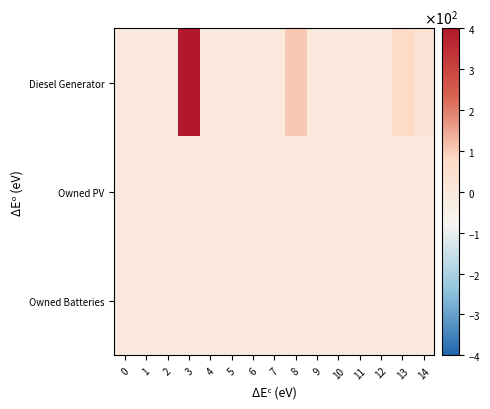

Count the number of data series in this chart.

3